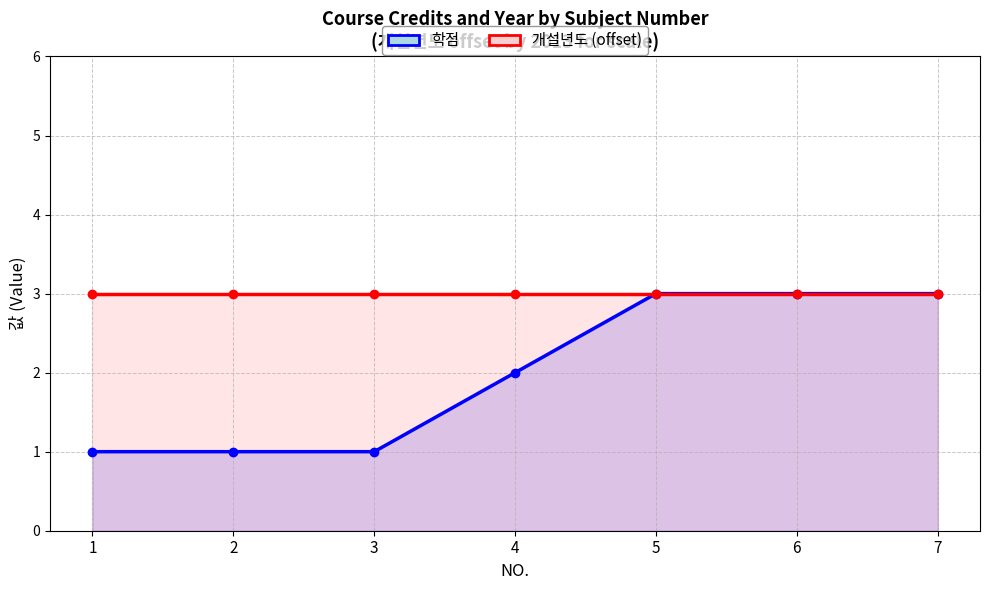

Which series has the widest spread of values?

학점